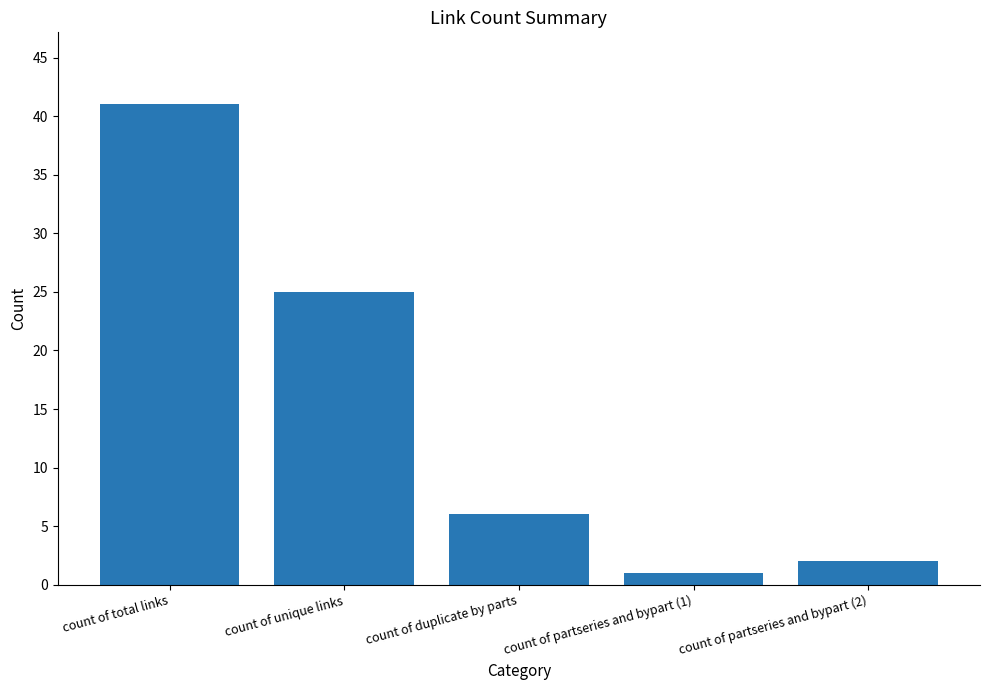

What is the label of the 3rd bar from the right?

count of duplicate by parts